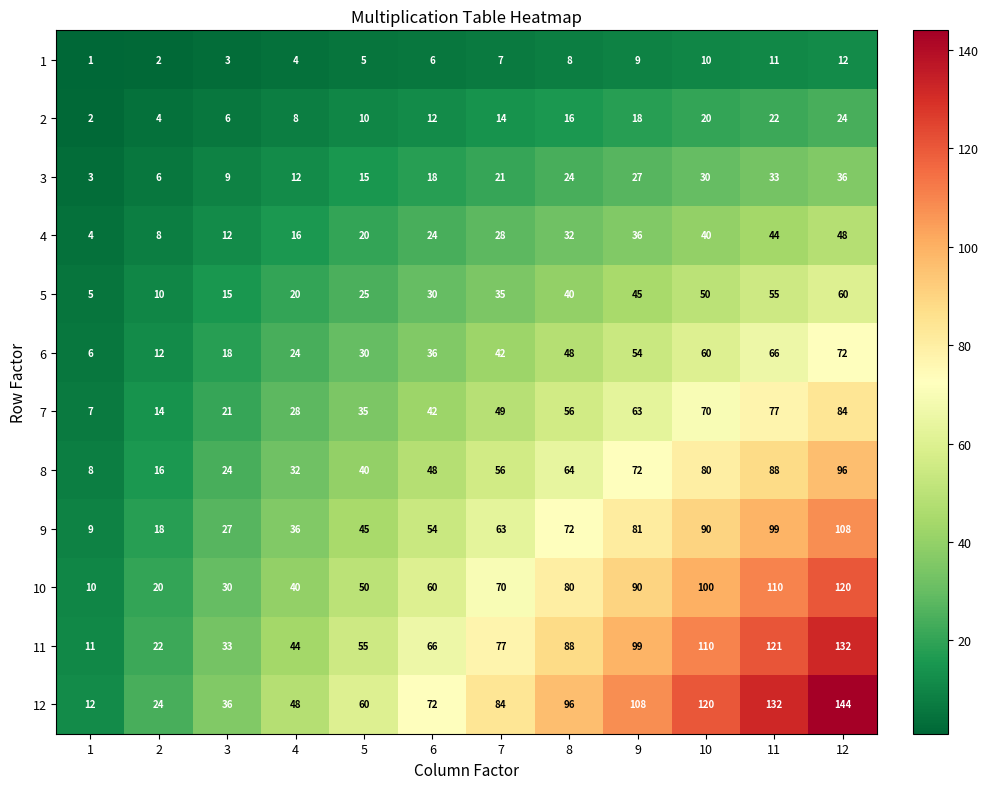

How many data points does each series have?

12